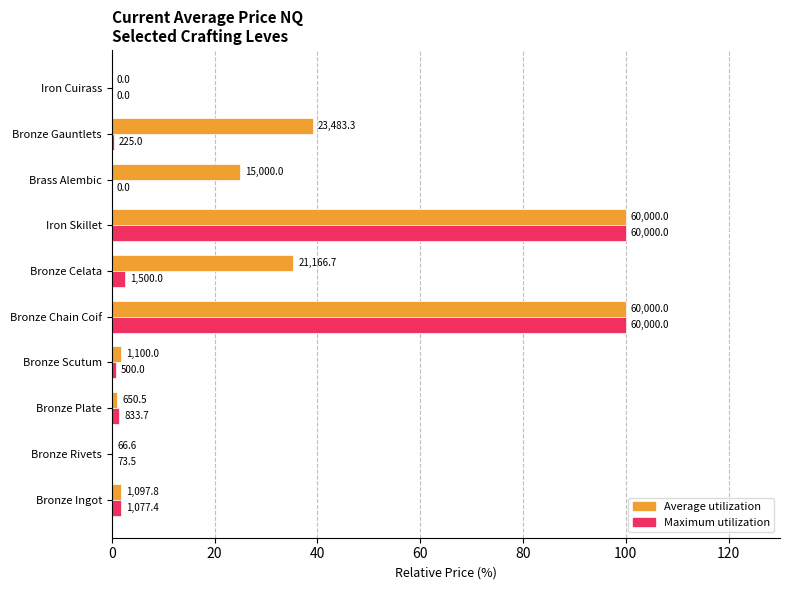

What are all the series names shown in the legend?

Average utilization, Maximum utilization